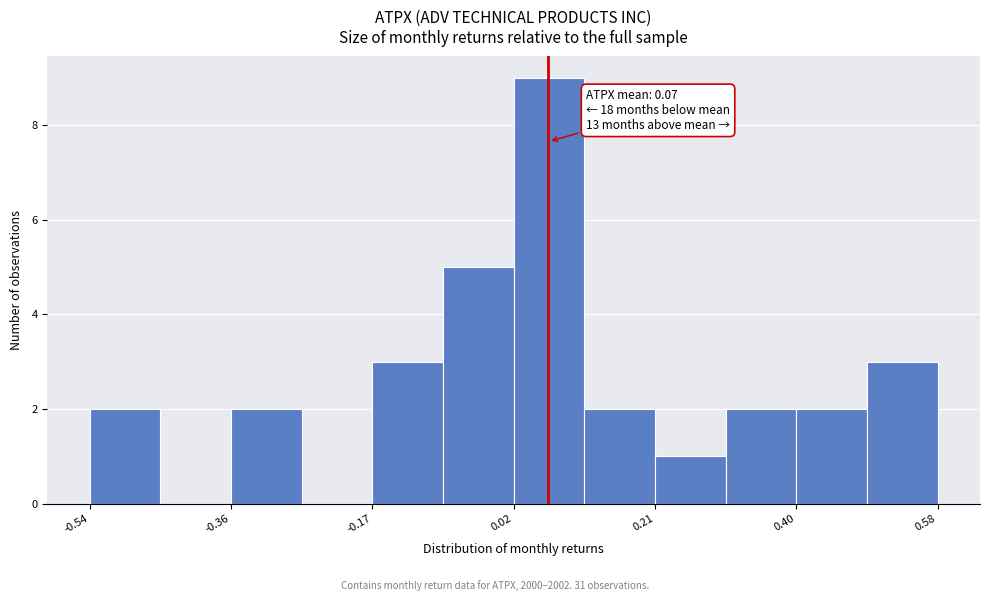

Over which range of the x-axis is the bar tallest?

0.02 to 0.12